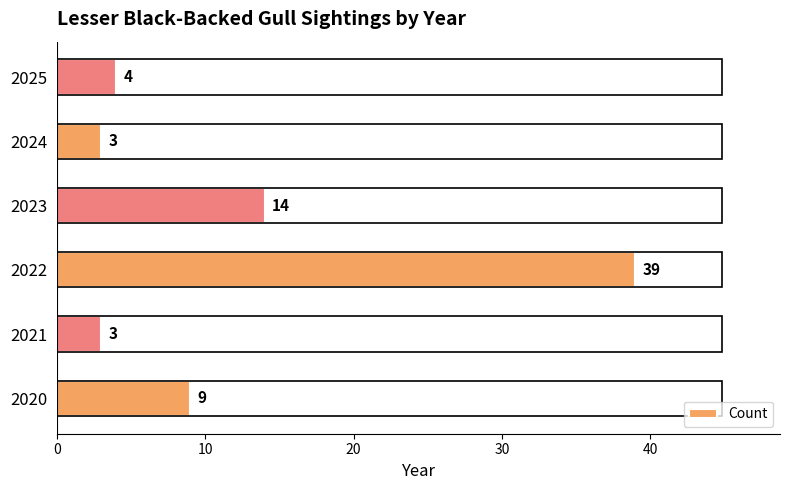

Is it true that the value at 2022 is 13?

False